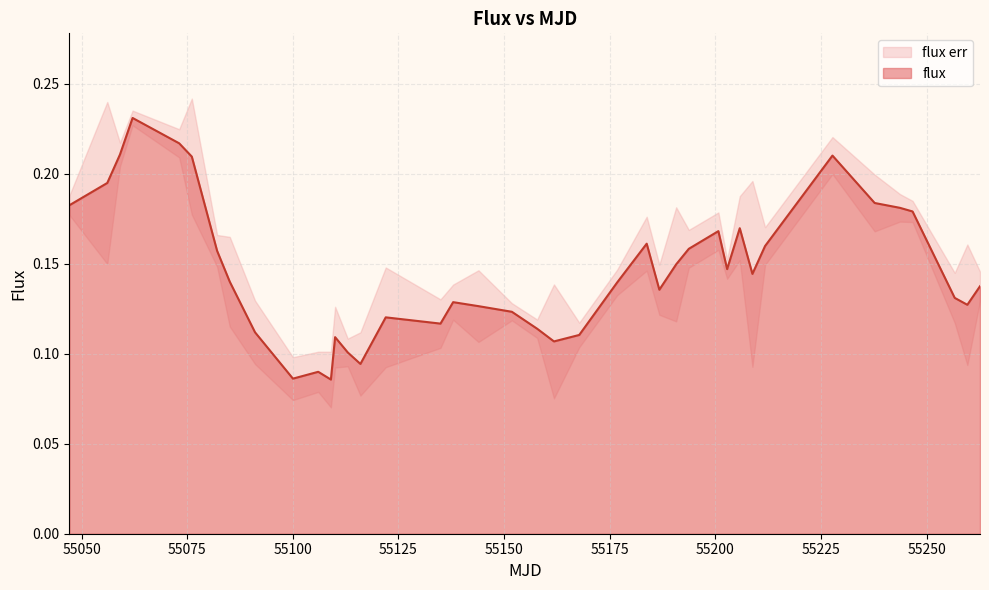

What is the minimum value shown in the chart?

0.1